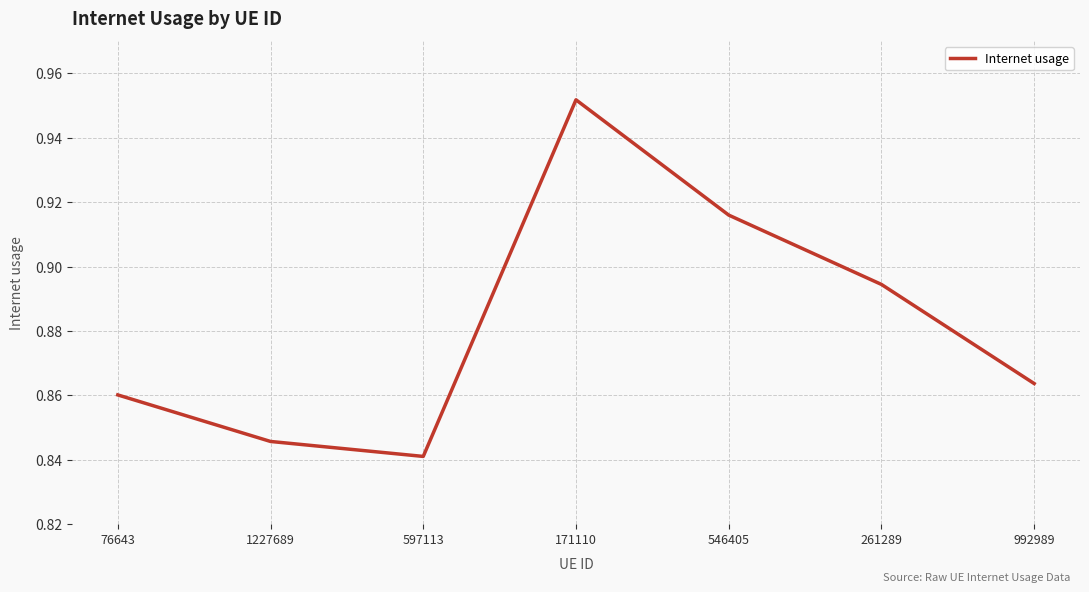

Rank the categories by value from highest to lowest.

171110, 546405, 261289, 992989, 76643, 1227689, 597113